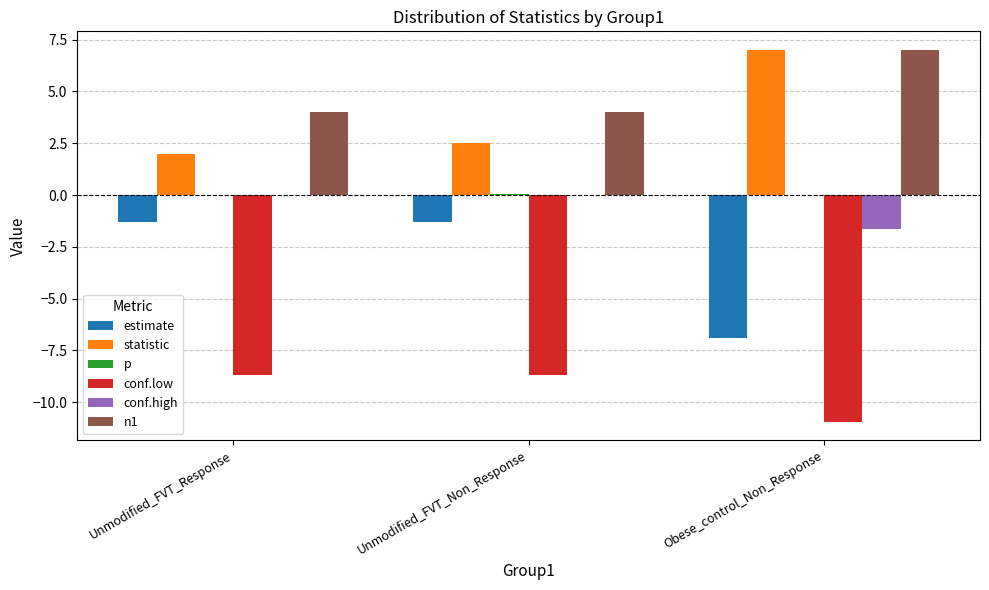

Which series has the largest total across all categories?

n1